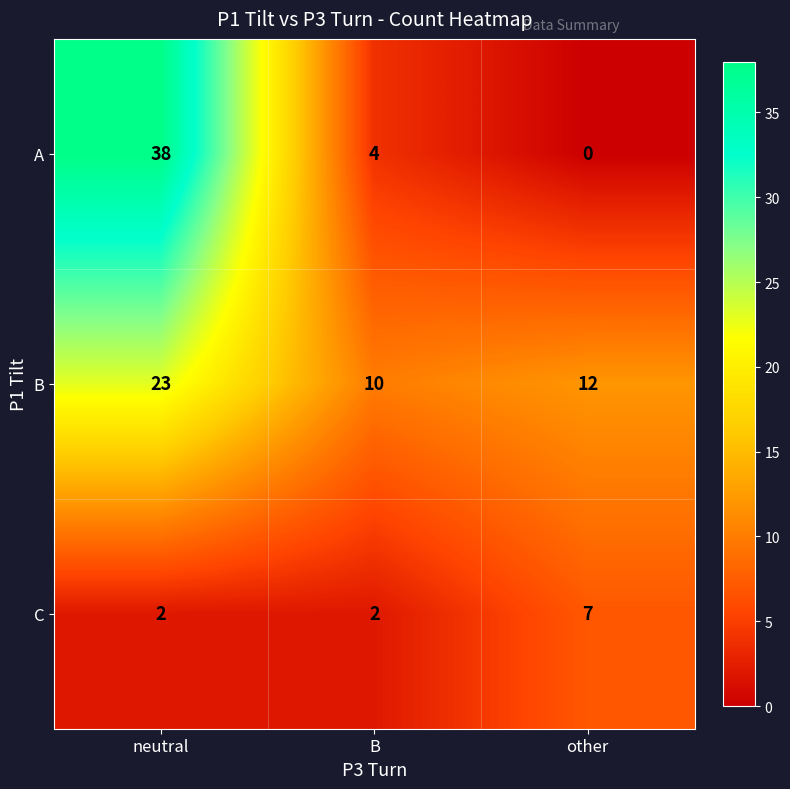

Which series has the largest range (max minus min)?

A